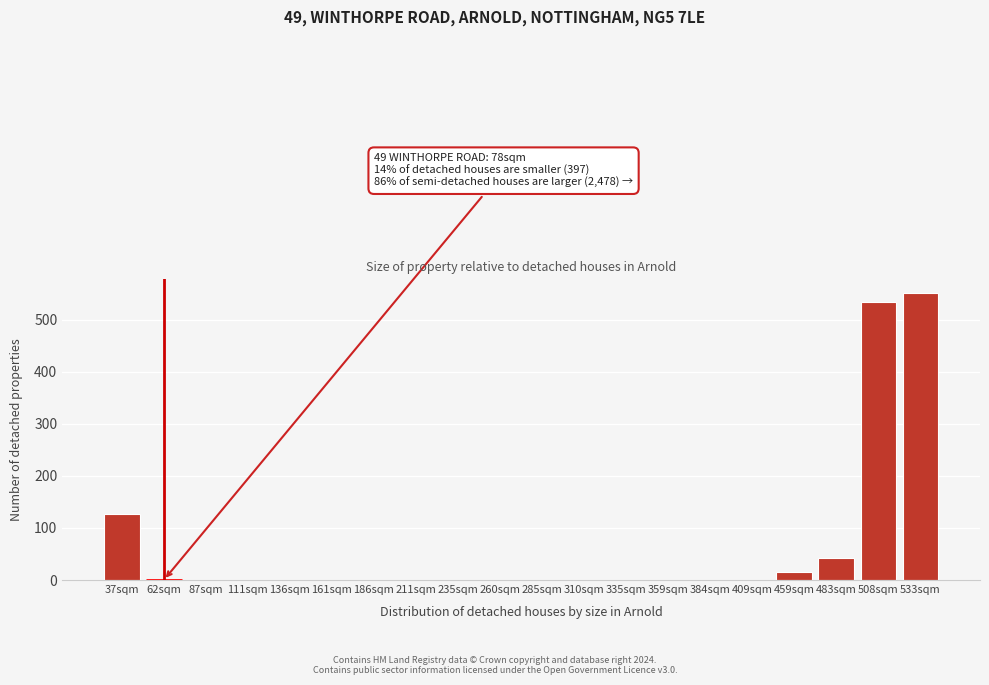

Reading left to right, extract all data points from this chart.

37sqm=126	62sqm=0	87sqm=0	111sqm=0	136sqm=0	161sqm=0	186sqm=0	211sqm=0	235sqm=0	260sqm=0	285sqm=0	310sqm=0	335sqm=0	359sqm=0	384sqm=0	409sqm=0	459sqm=16	483sqm=42	508sqm=533	533sqm=550